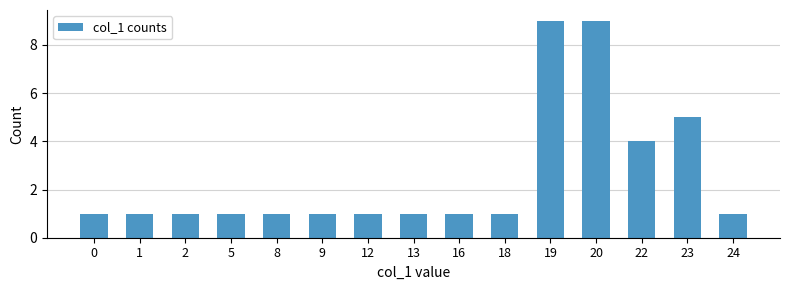

What is the average value?

3